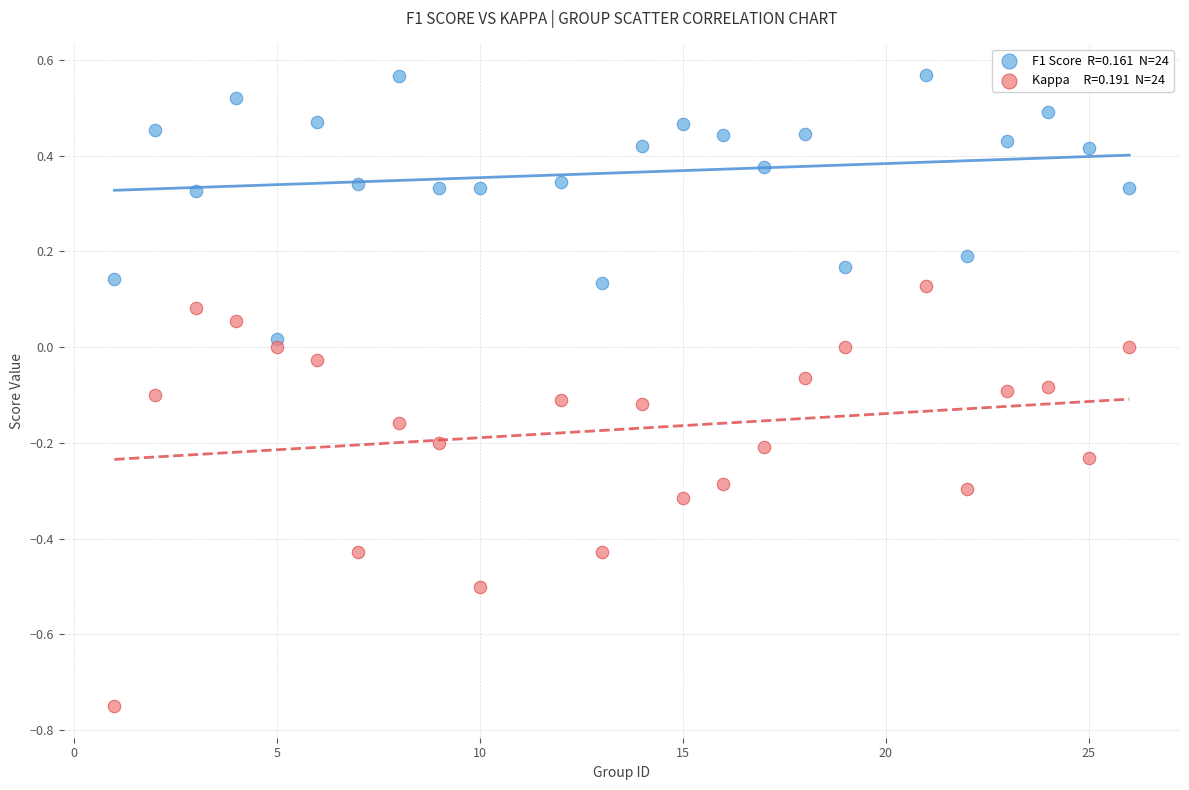

Across all data points, what is the range of Y values (max minus min)?

1.3